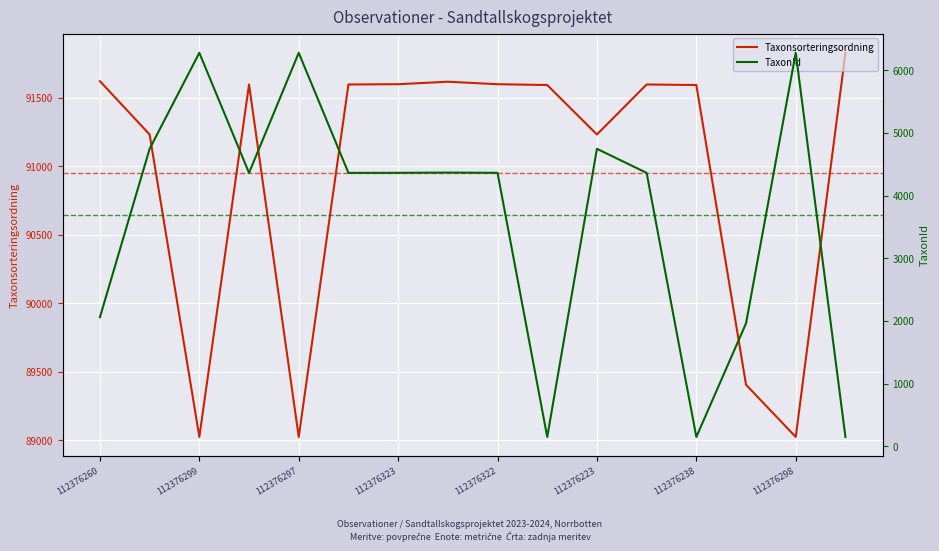

The Taxonsorteringsordning series shows 133463 at 112376223. True or false?

False